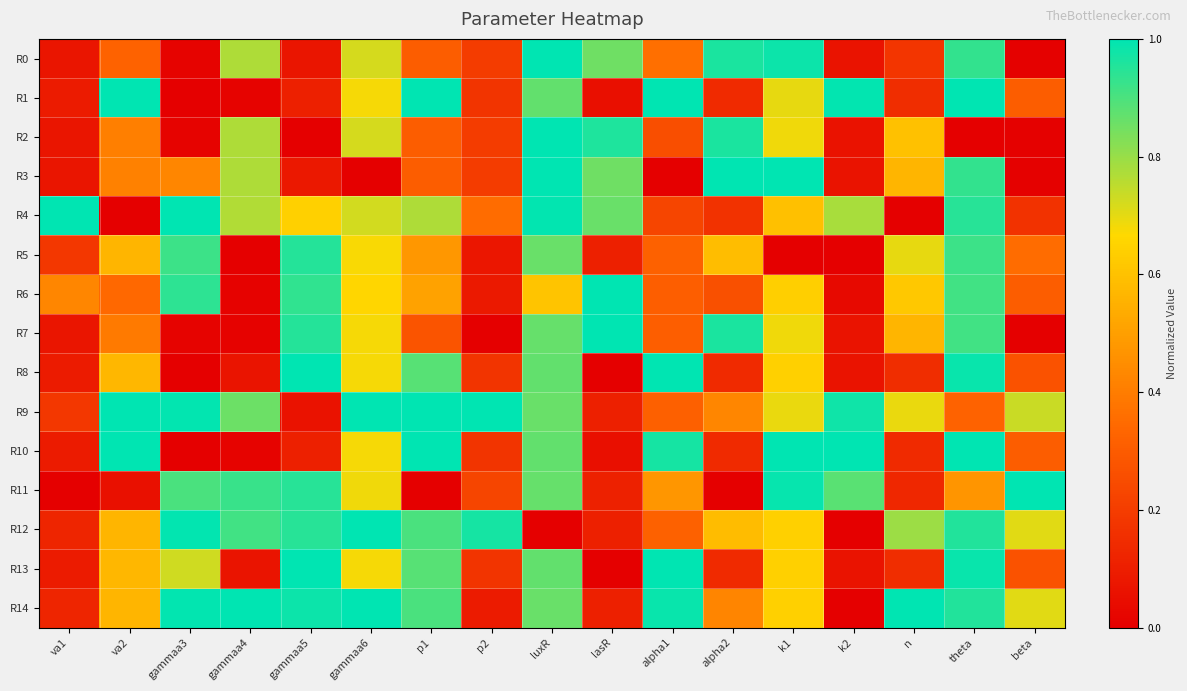

At which category does the chart reach its peak across all series?

luxR